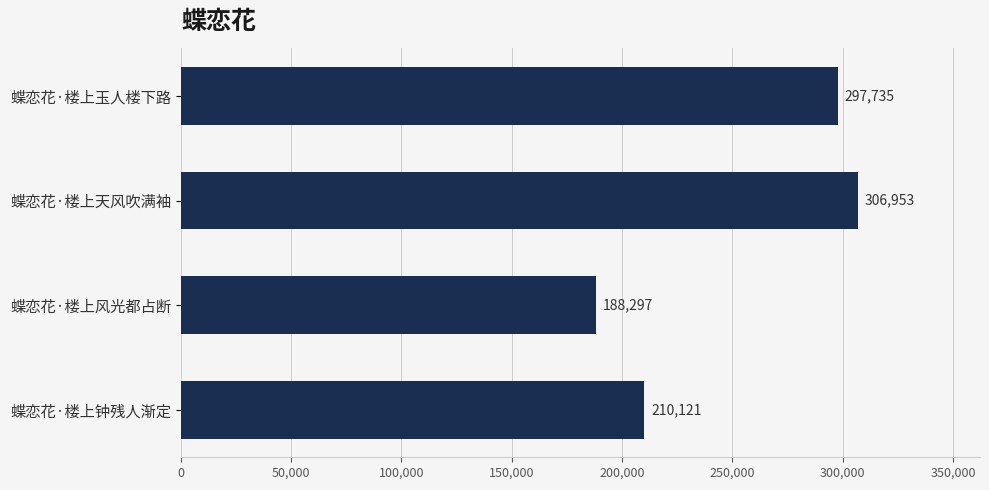

Is it true that the value at 蝶恋花·楼上玉人楼下路 is 85298?

False